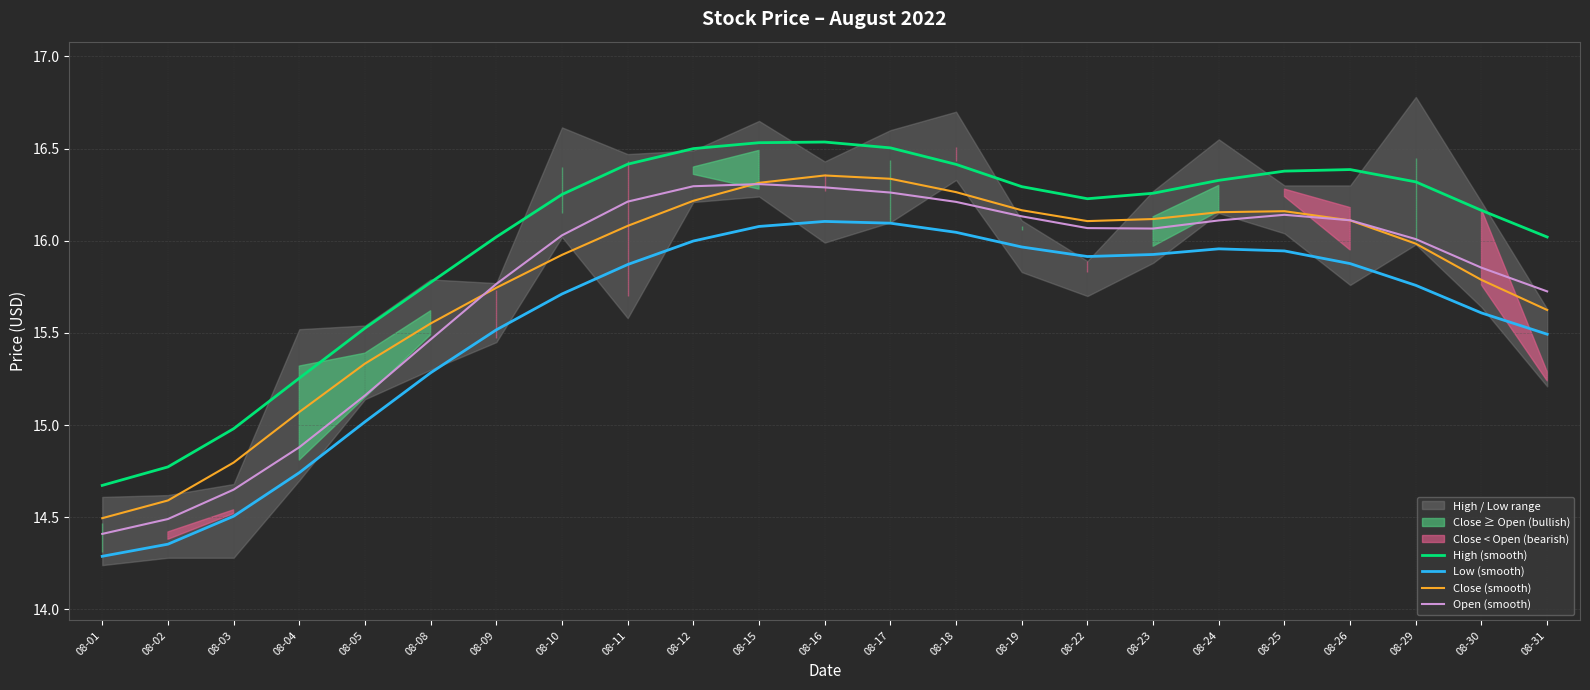

Which series has the largest total across all categories?

High (smooth)